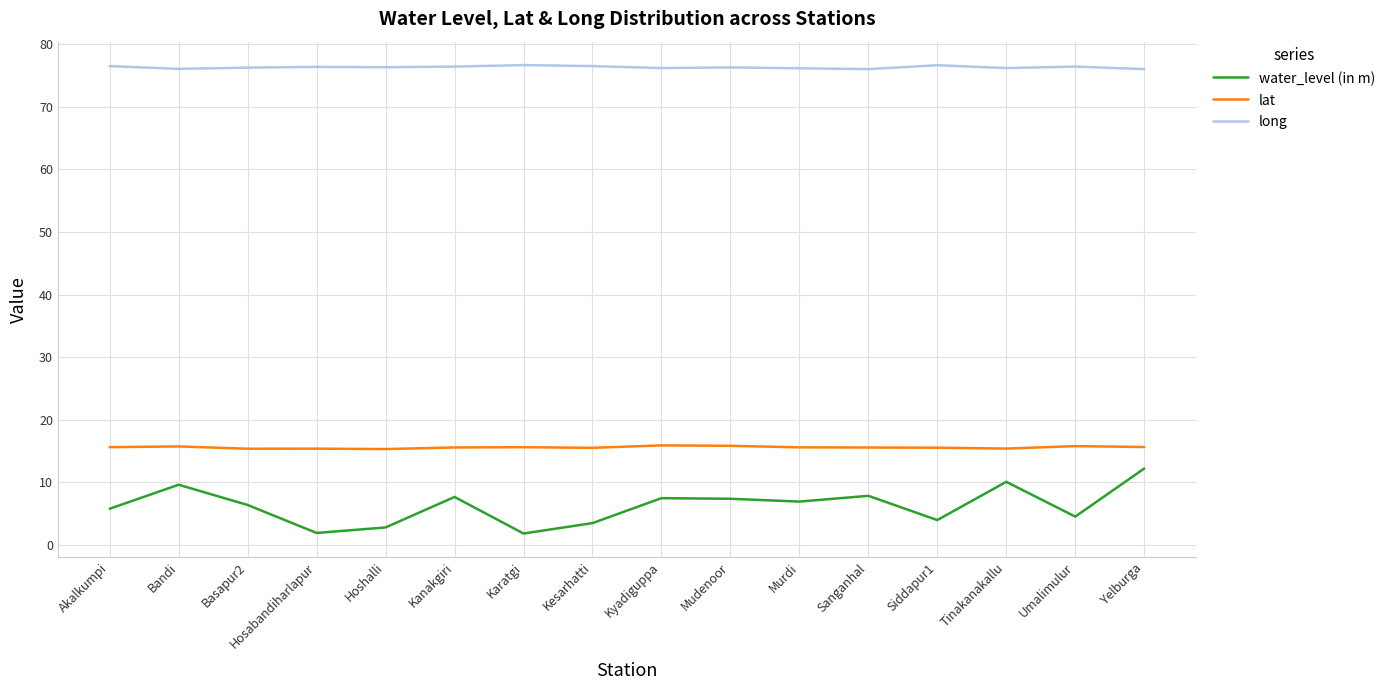

Does the chart display data point markers on the line(s)?

No